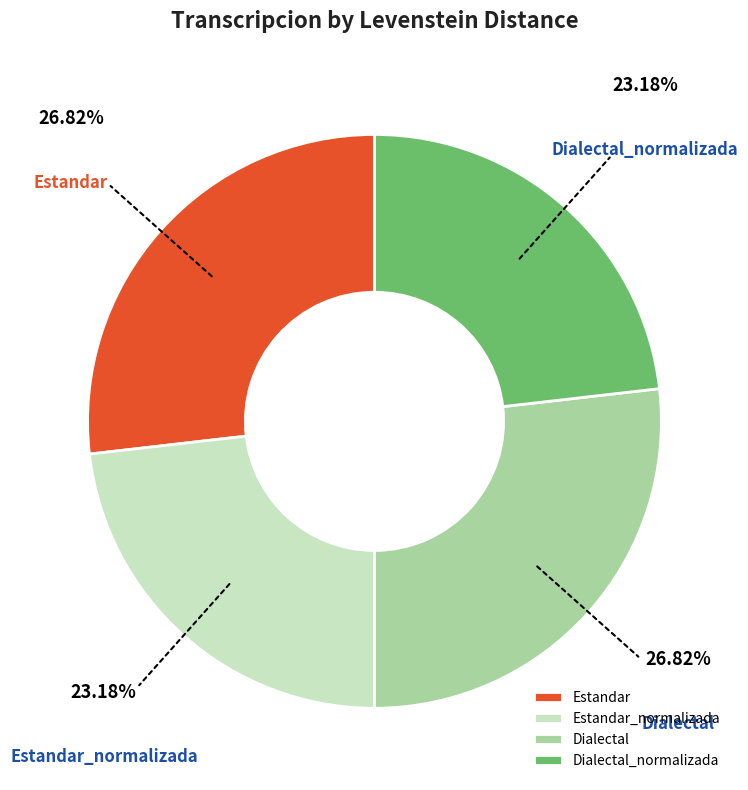

Does Estandar_normalizada account for over 50% of the chart?

No